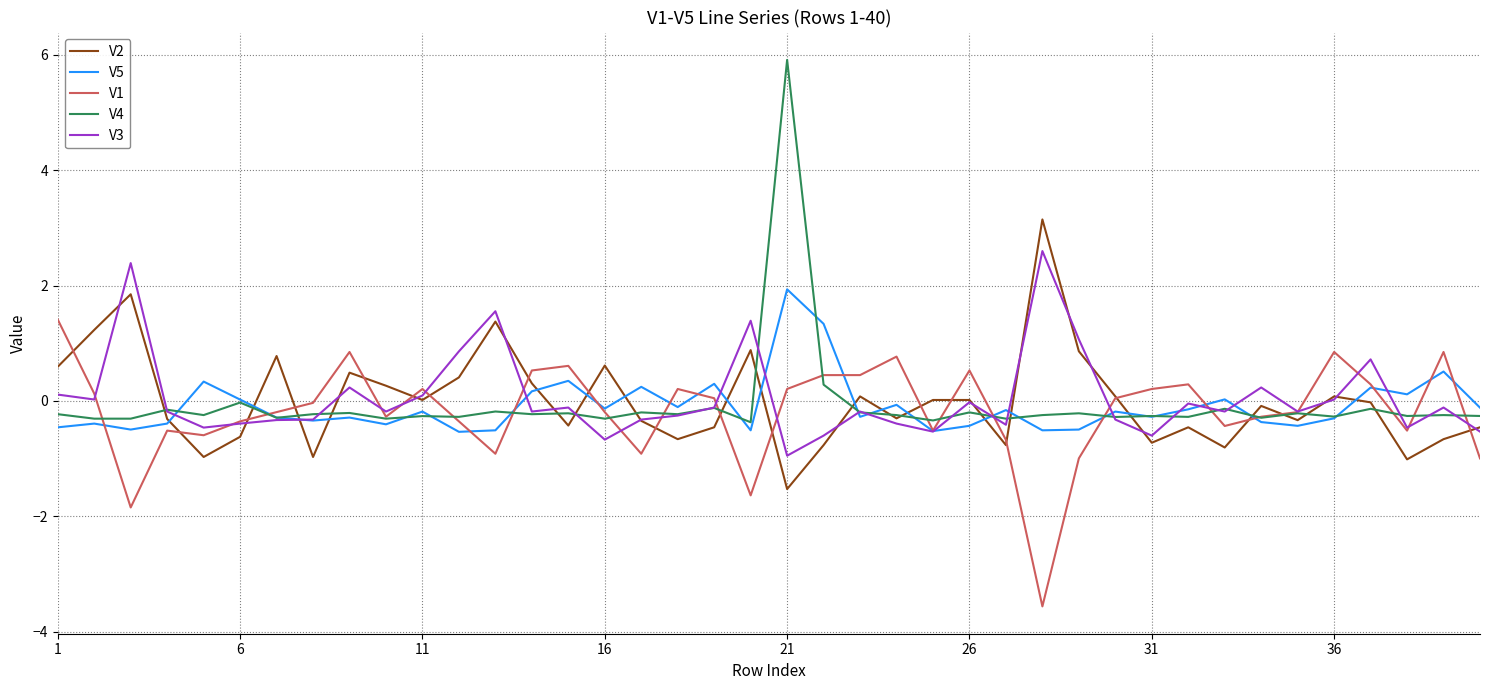

Rank the series by their maximum value, from lowest to highest.

V1, V5, V3, V2, V4